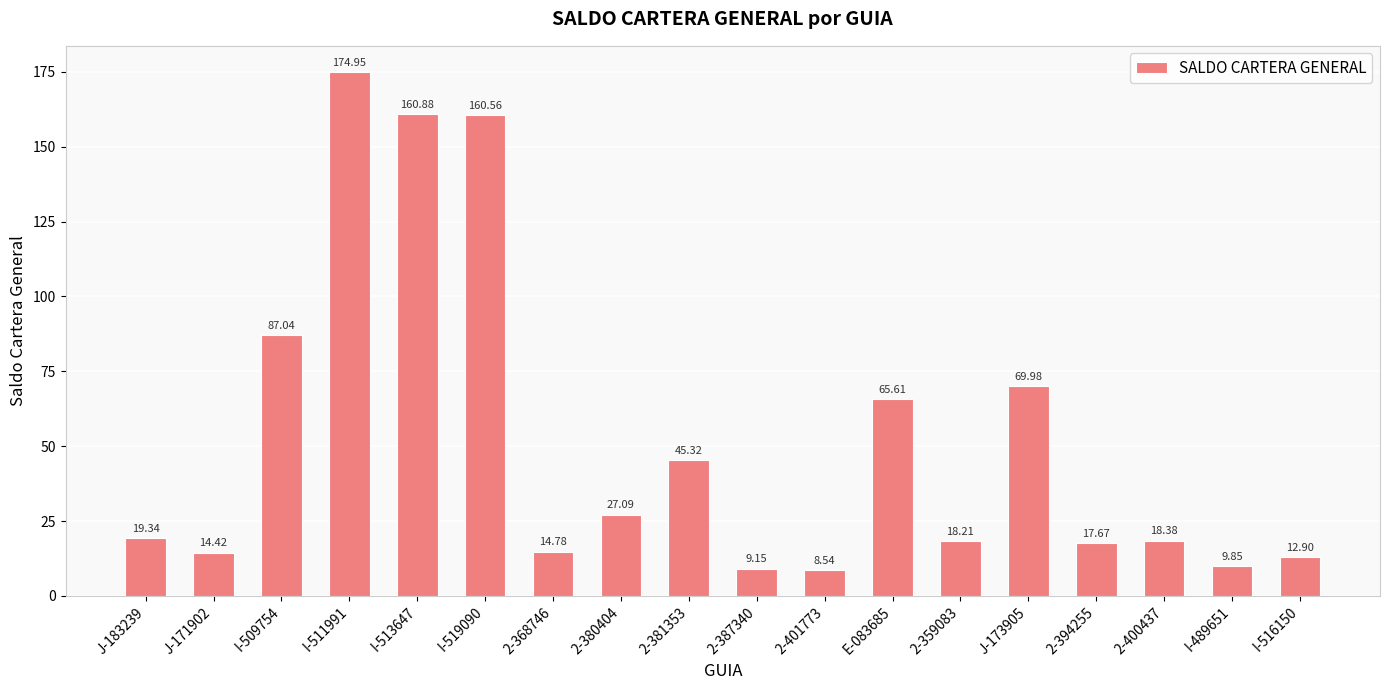

What is the difference between the second highest and second lowest values?

151.7